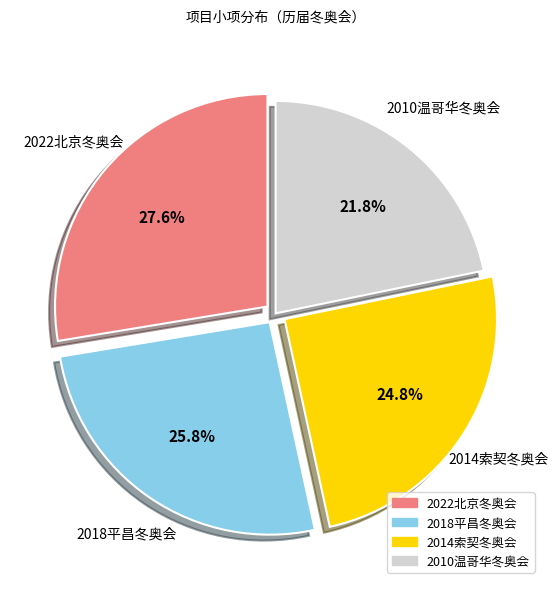

How many slices are in this pie chart?

4